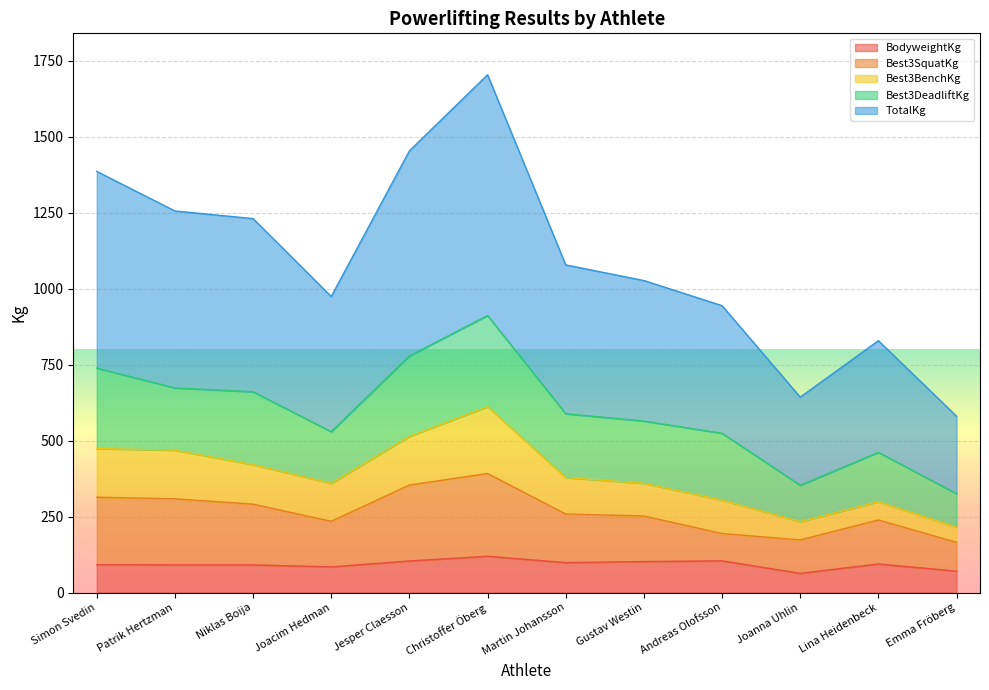

What is the spread (max minus min) of values at Martin Johansson?

980.0